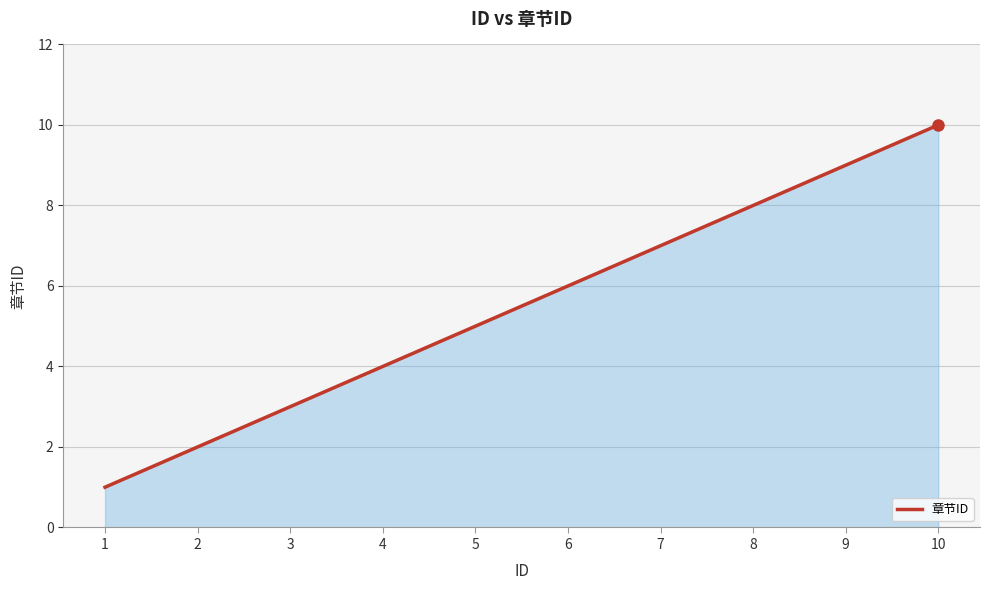

What is the change in value from 3 to 10?

+7